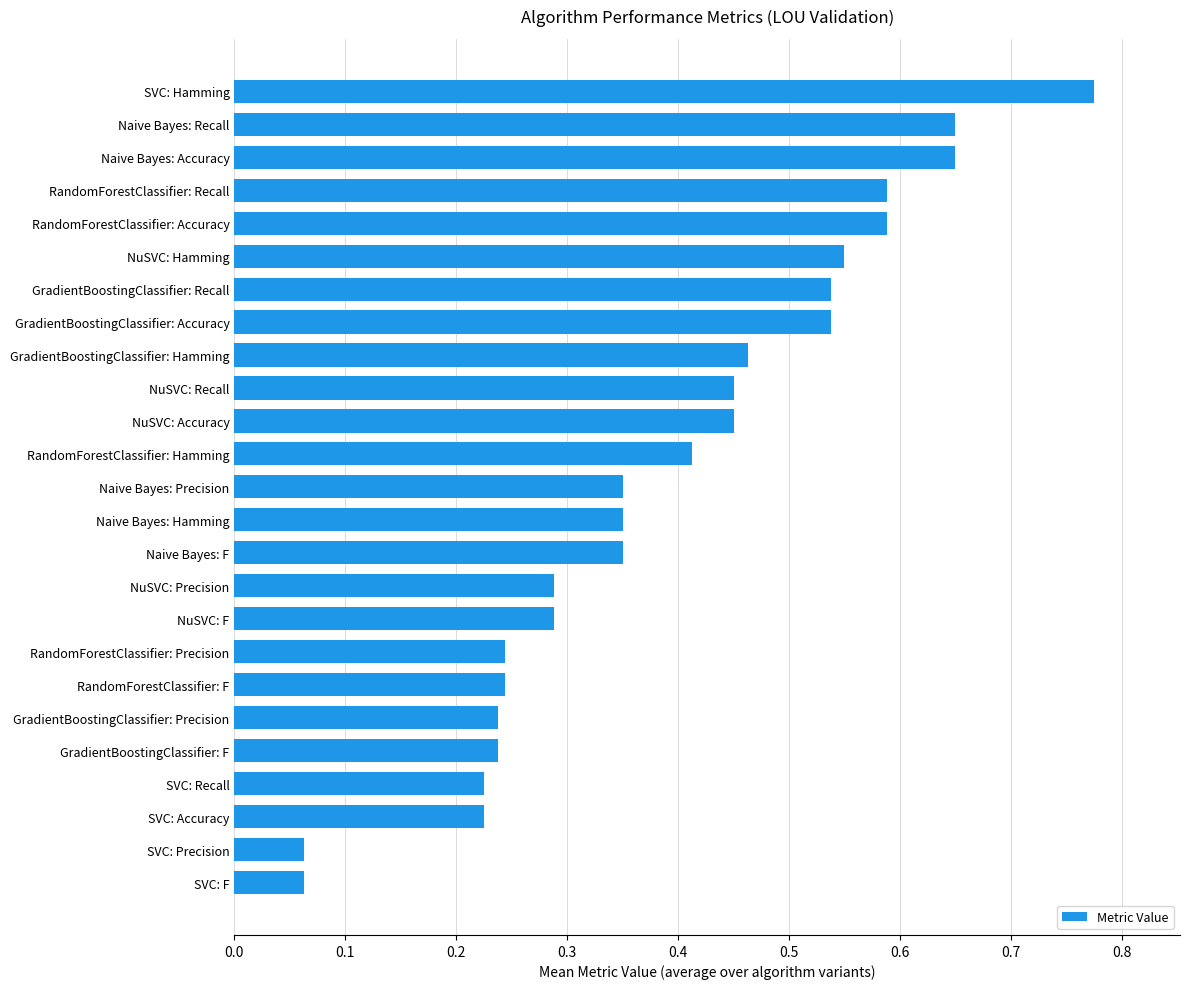

The value at Naive Bayes: Accuracy is 0.1. True or false?

False